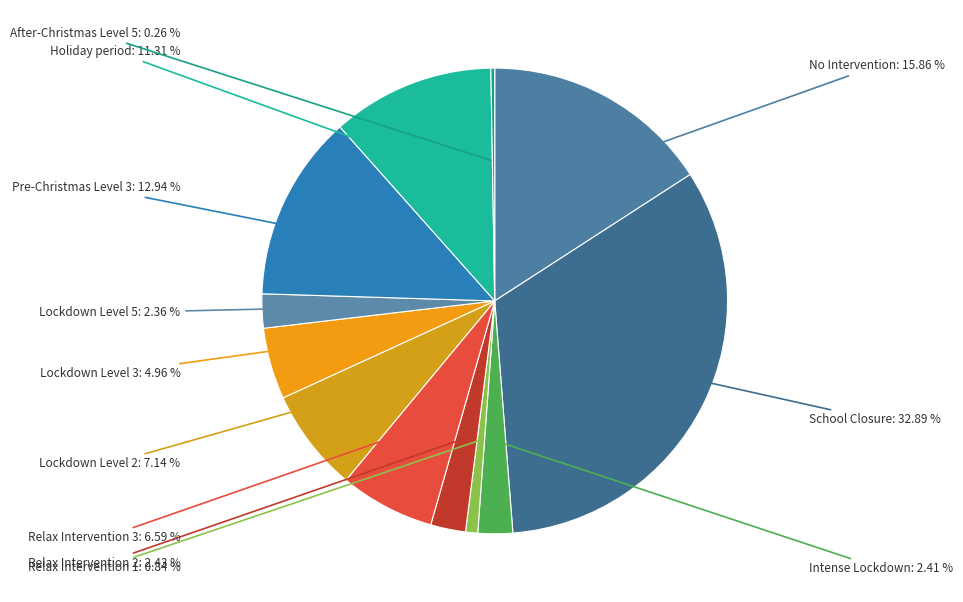

What percentage do Lockdown Level 3 and Lockdown Level 5 together represent?

7.3%